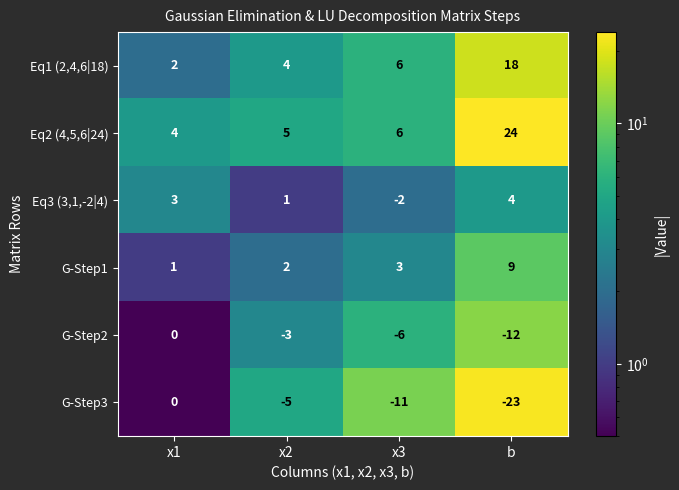

Is it true that G-Step3 equals 0 at x1?

True